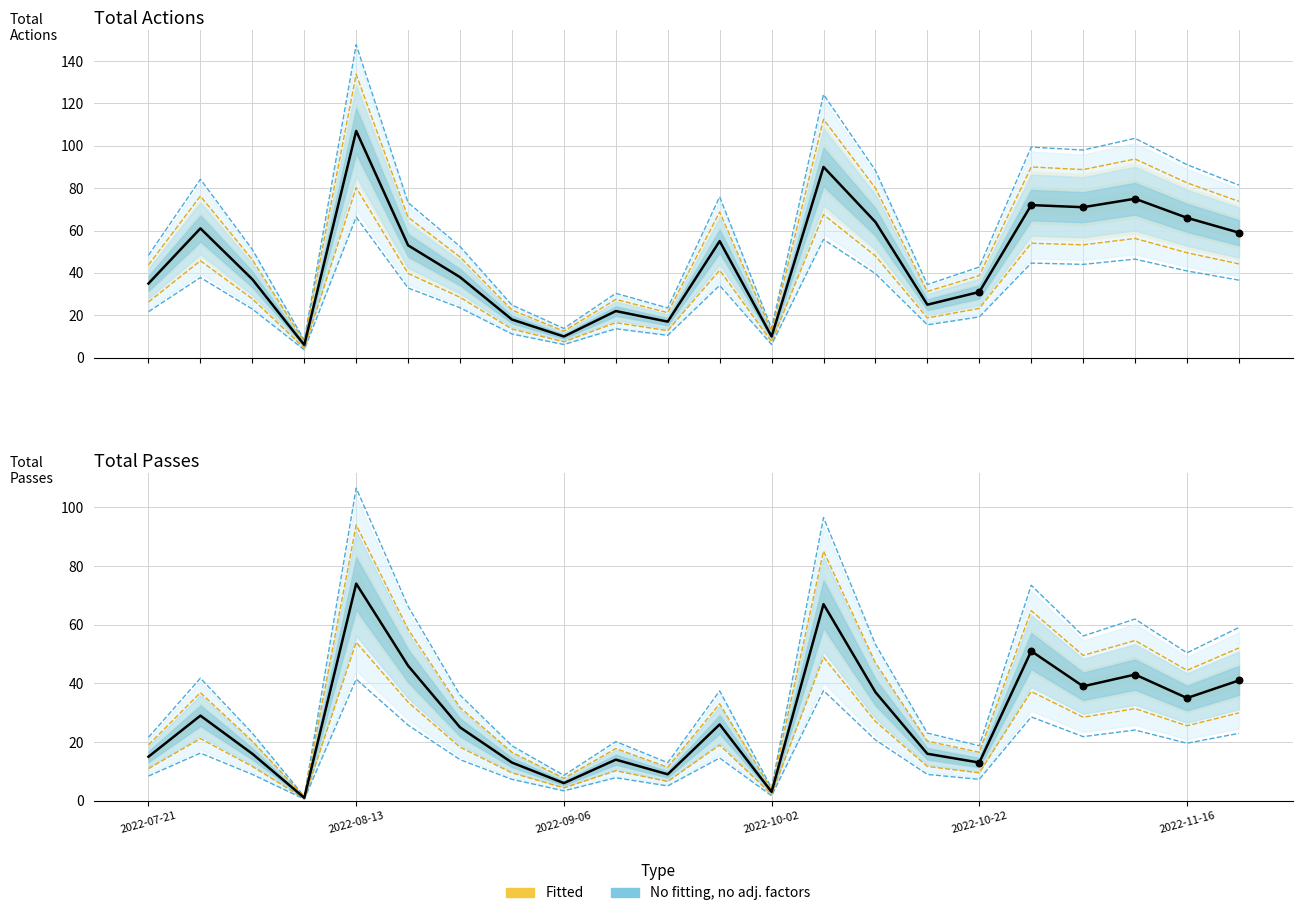

Which series has the largest total across all categories?

total_actions